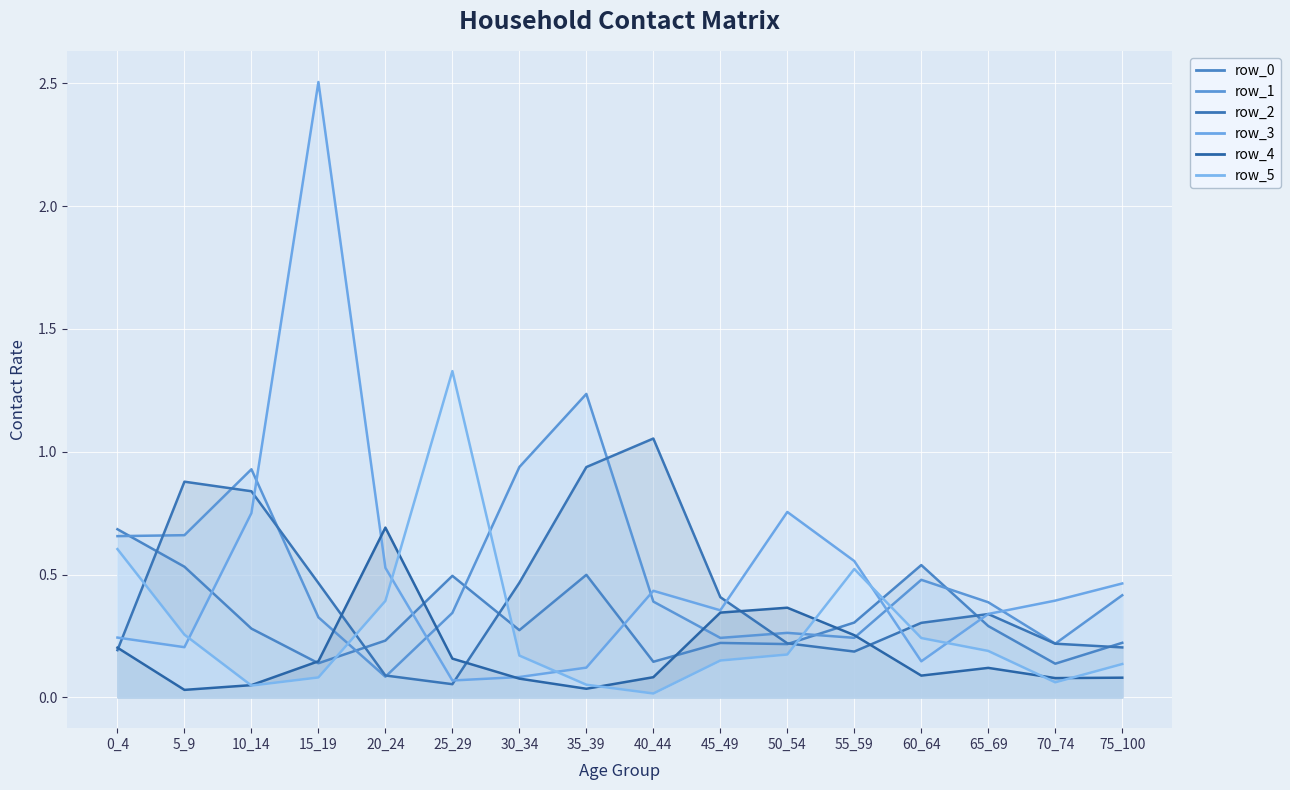

Between 20_24 and 45_49, which series saw the biggest shift?

row_4